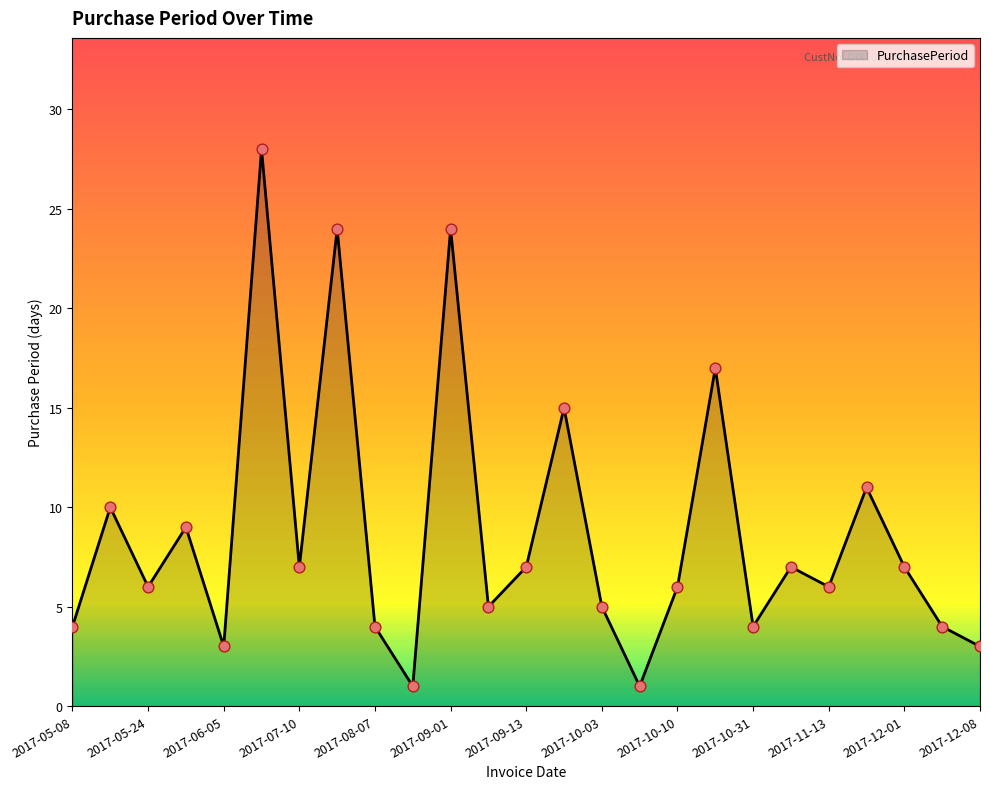

What is the greatest value displayed?

28